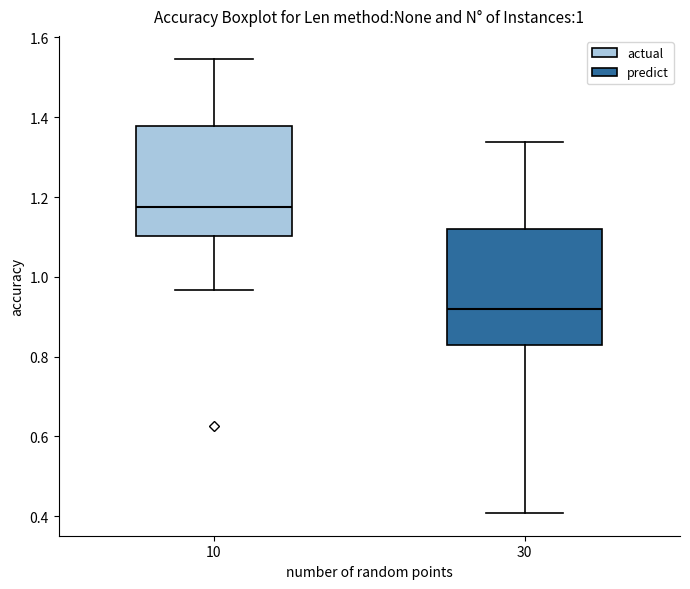

Which box has the highest median line?

10